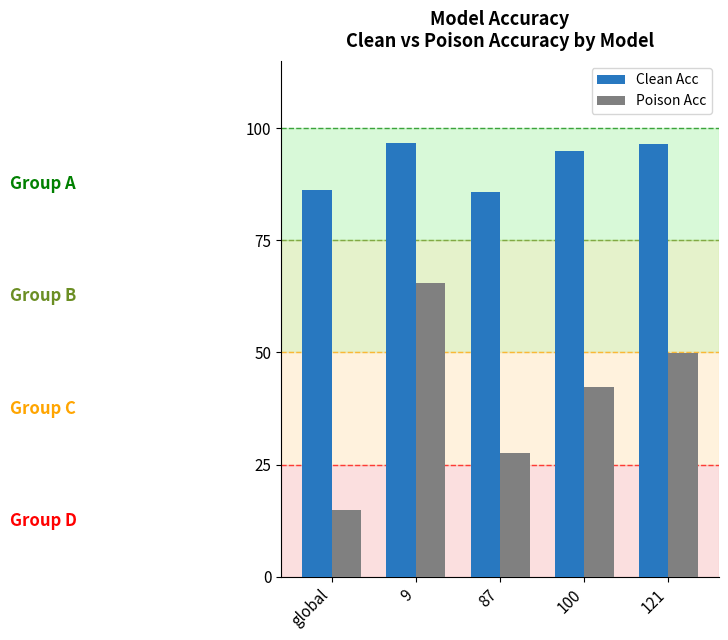

Are the bars grouped side by side (vs. stacked)?

Yes